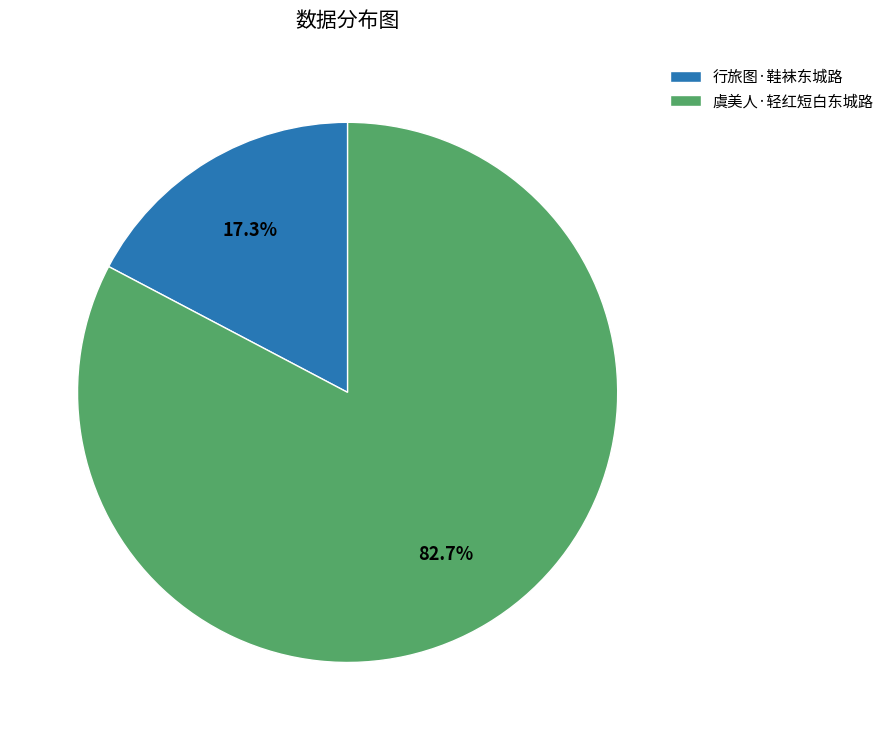

How many segments does this pie chart have?

2